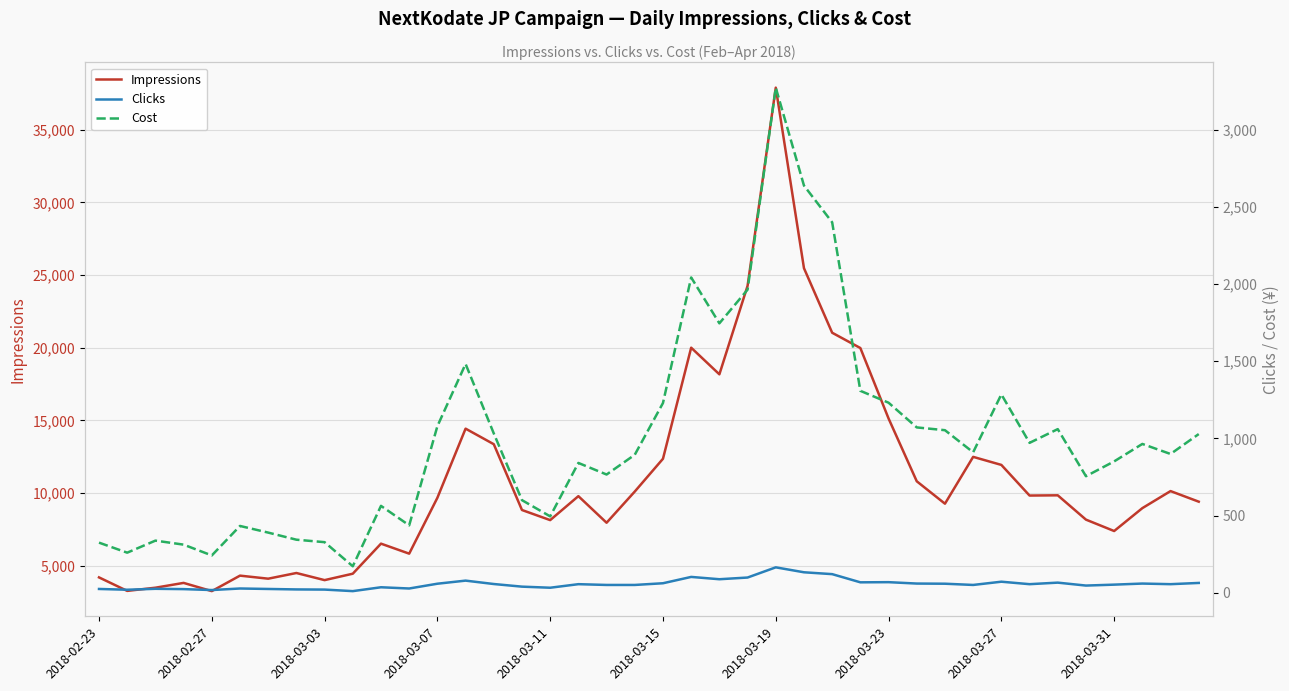

How many interior local valleys does the Impressions series have?

11